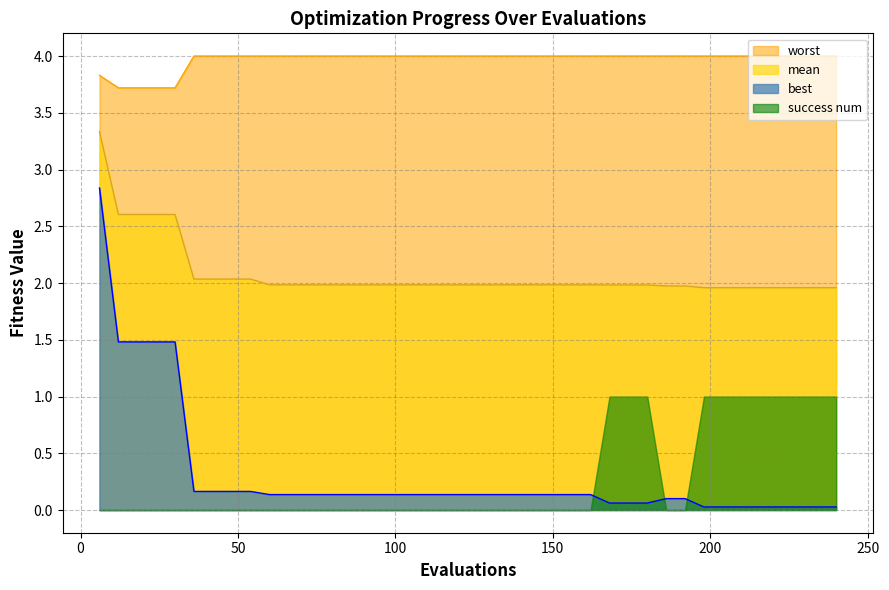

Which series has the largest total across all categories?

worst